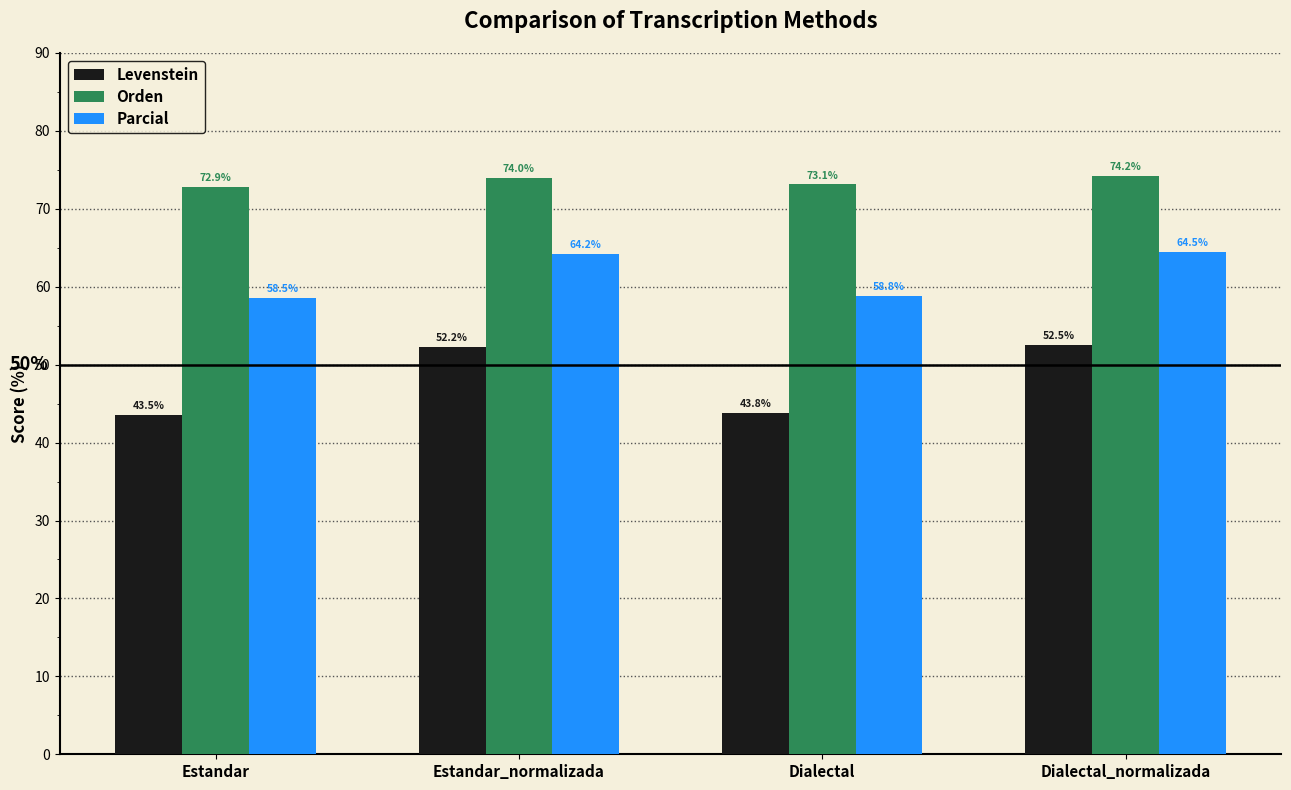

What is the difference between the highest and lowest values at Estandar?

29.3